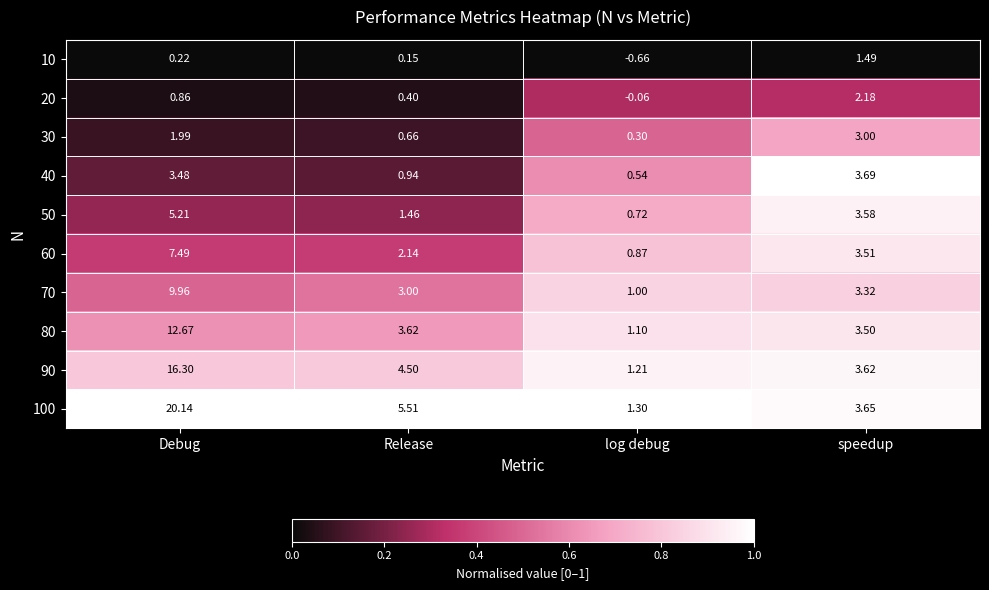

How many data points does each series have?

4